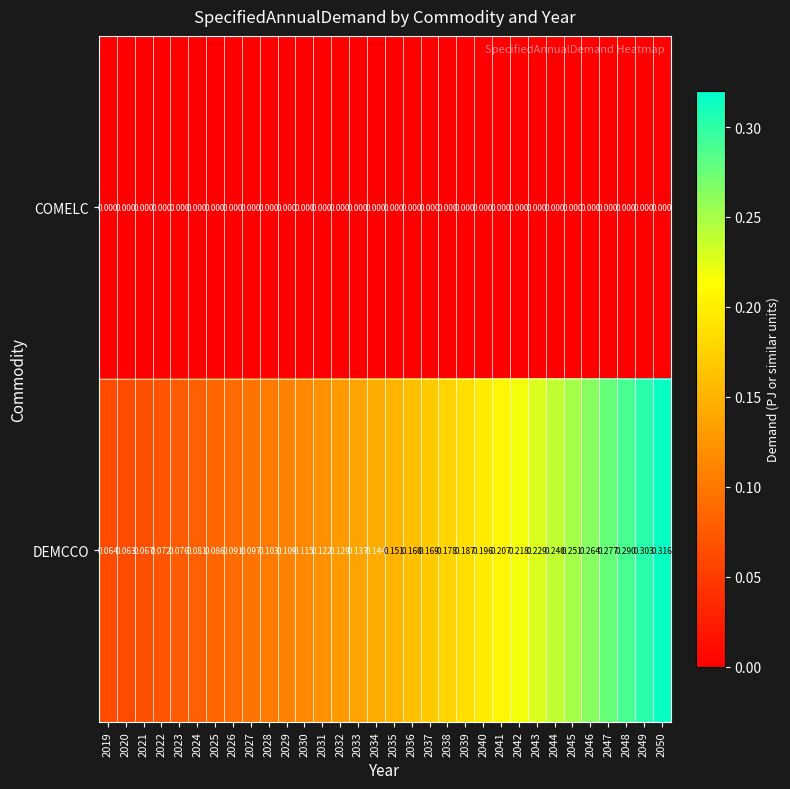

At how many categories does at least one series exceed 0?

32